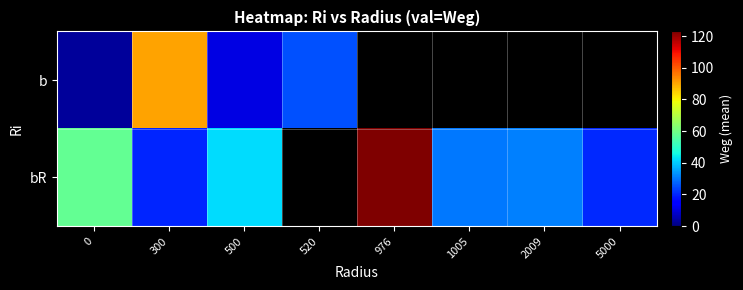

Between 5000 and 300, which is larger?

300